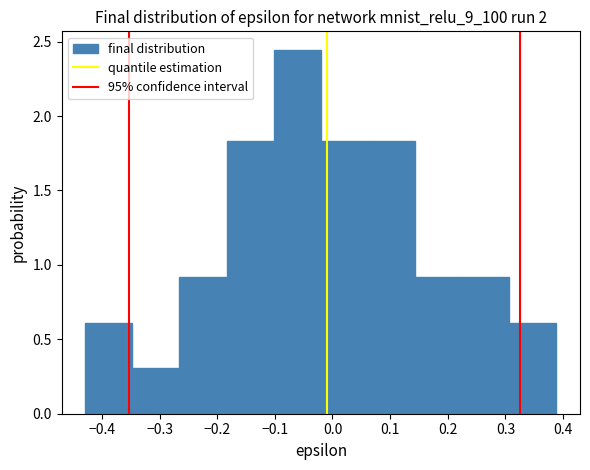

Reading left to right, transcribe this chart: for each bar, give the range it covers on the x-axis and its height. Neither the bar edges nor the heights are printed on the chart, so give them approximately, as read against the axes.

-0.43 to -0.35: 0.60
-0.35 to -0.27: 0.30
-0.27 to -0.18: 0.90
-0.18 to -0.10: 1.85
-0.10 to -0.02: 2.45
-0.02 to 0.06: 1.85
0.06 to 0.14: 1.85
0.14 to 0.22: 0.90
0.22 to 0.31: 0.90
0.31 to 0.39: 0.60